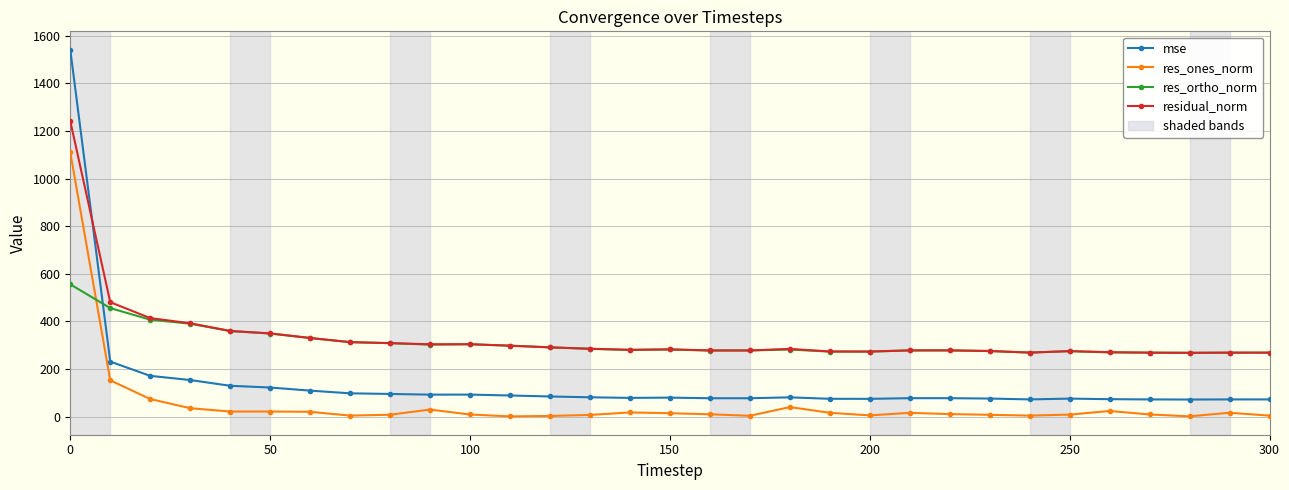

What is the value of the res_ortho_norm point at the 13th from the left?

291.1